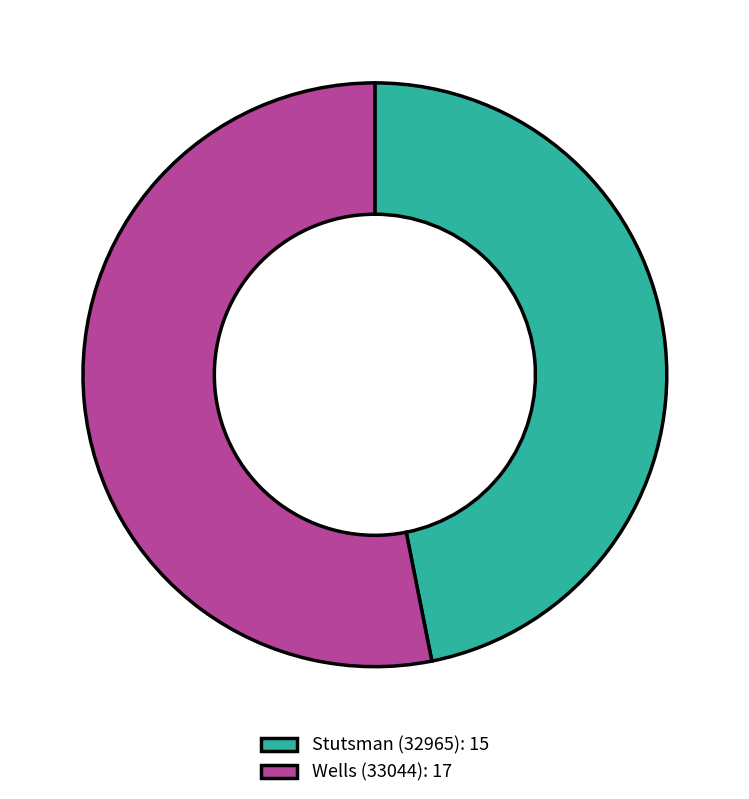

Combined, do Stutsman (32965): 15 and Wells (33044): 17 account for over 50%?

Yes